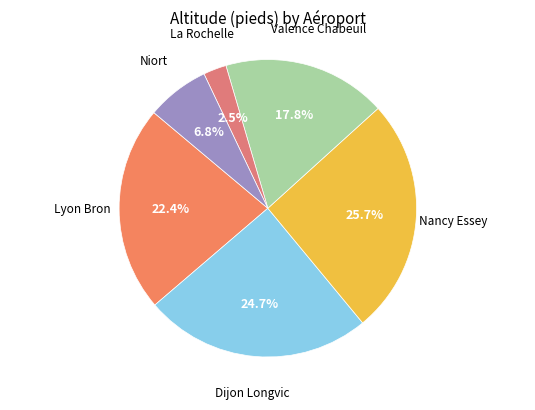

How many segments does this pie chart have?

6